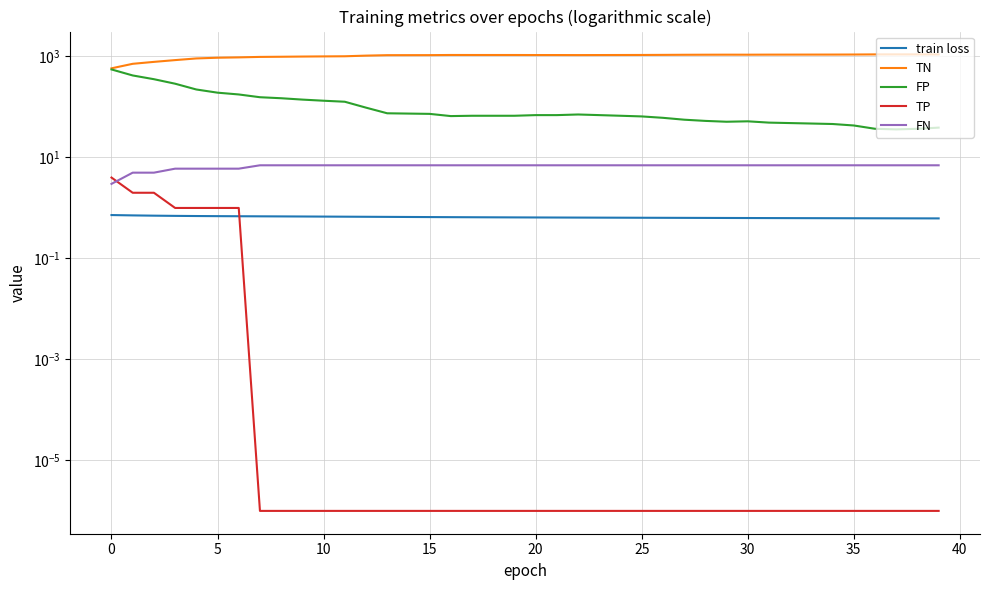

Which category has the lowest value across all series?

30